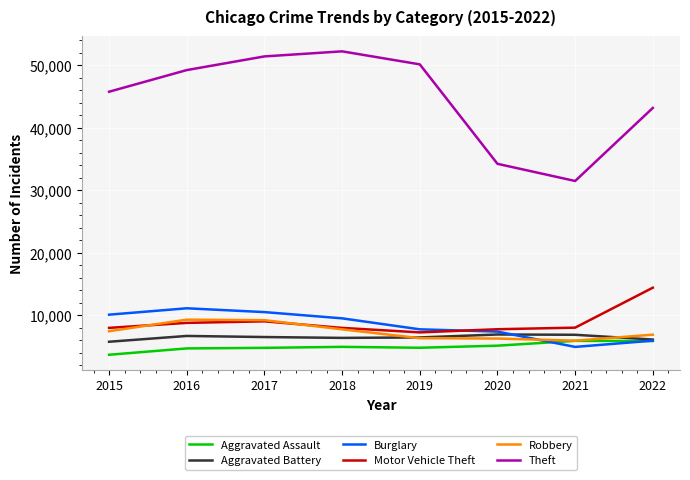

Is it true that Motor Vehicle Theft equals 7726 at 2020?

True